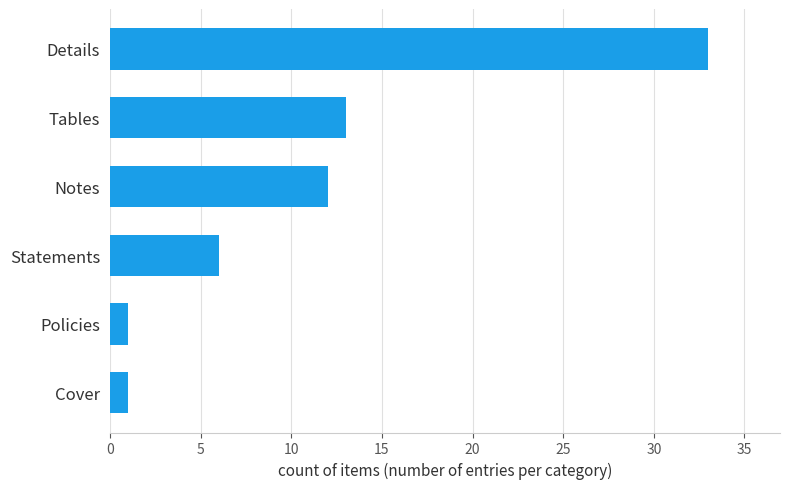

Reading bottom to top, list all the values displayed in this chart.

Cover=1	Policies=1	Statements=6	Notes=12	Tables=13	Details=33